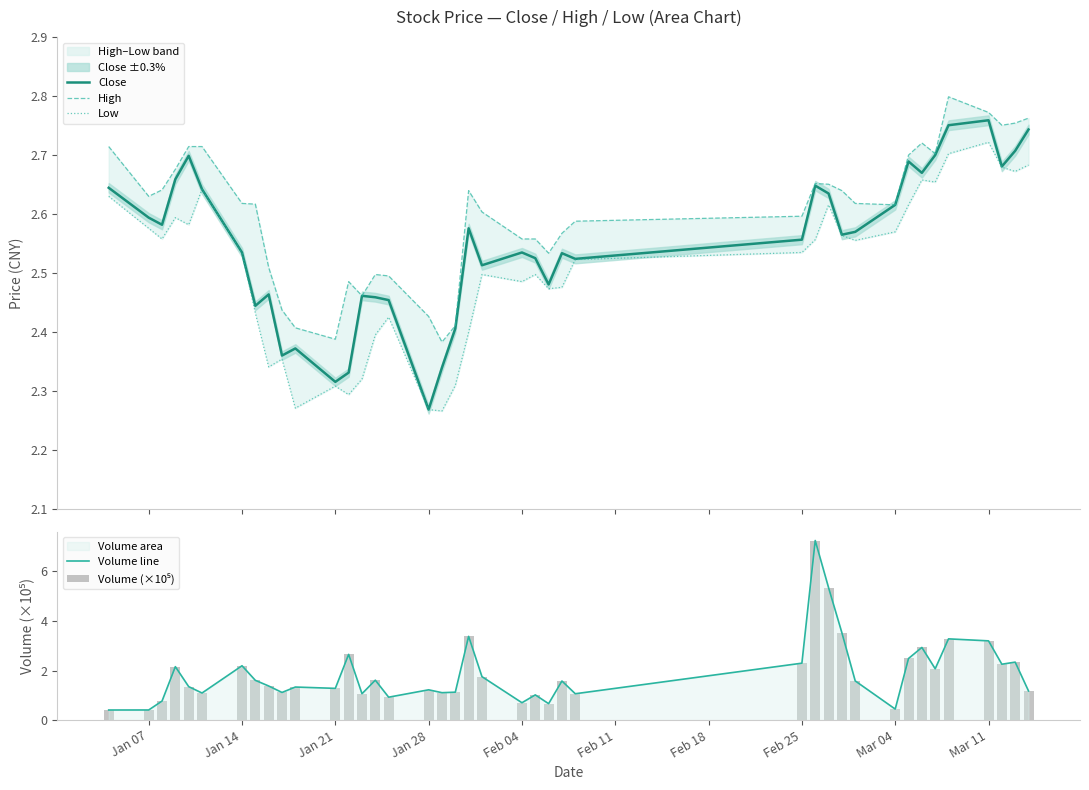

What is the difference between the maximum and minimum values in the Close series?

0.5